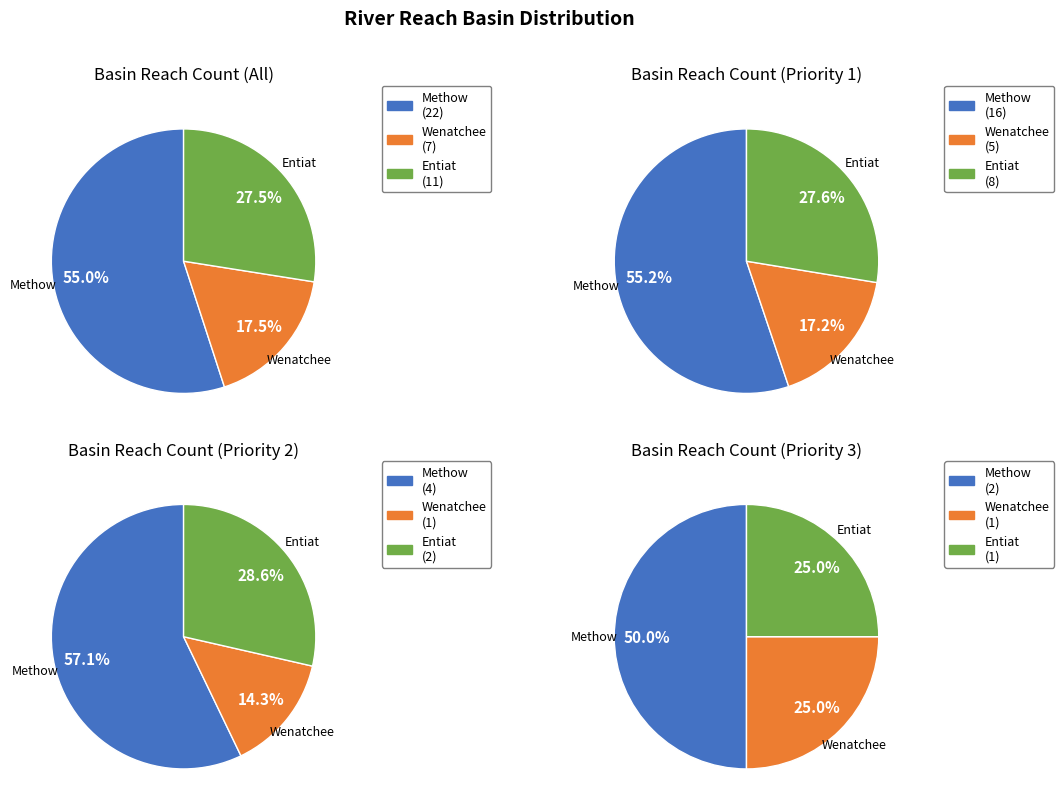

Rank the categories by value from lowest to highest.

Wenatchee, Entiat, Methow